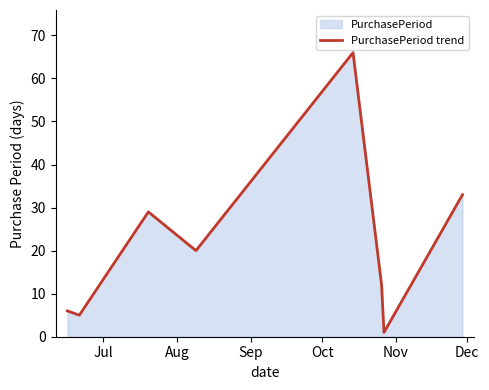

What is the greatest value displayed?

66